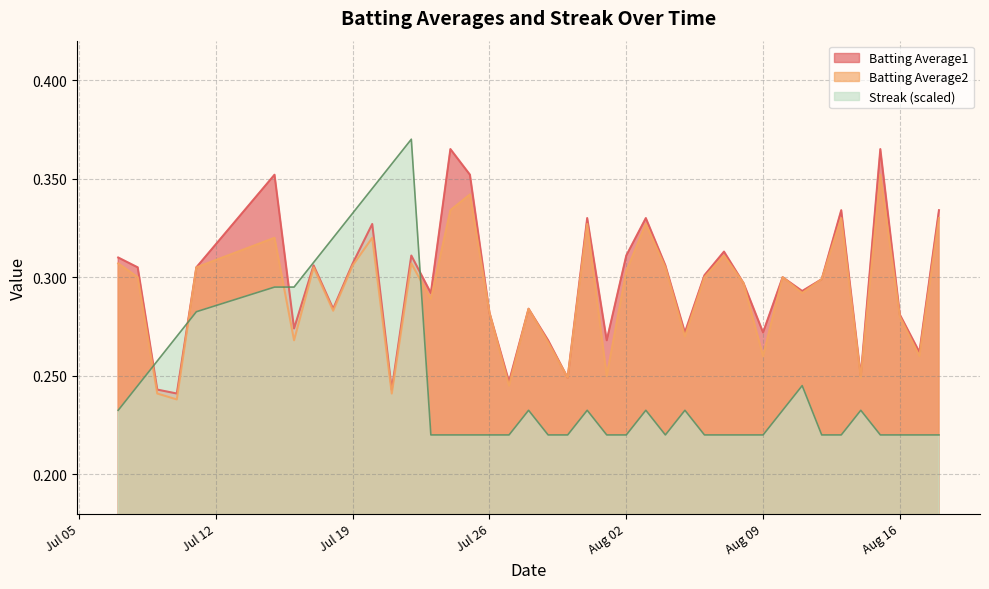

Which series has the widest spread of values?

Streak (scaled)